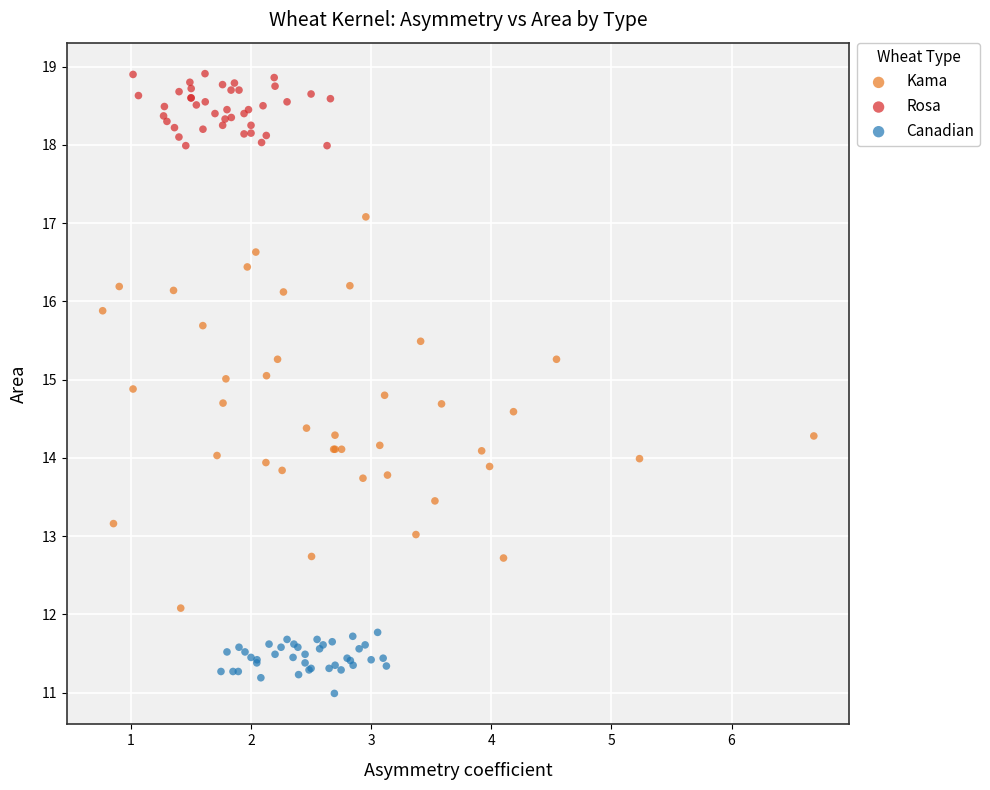

Which series contains the highest Y value?

Rosa